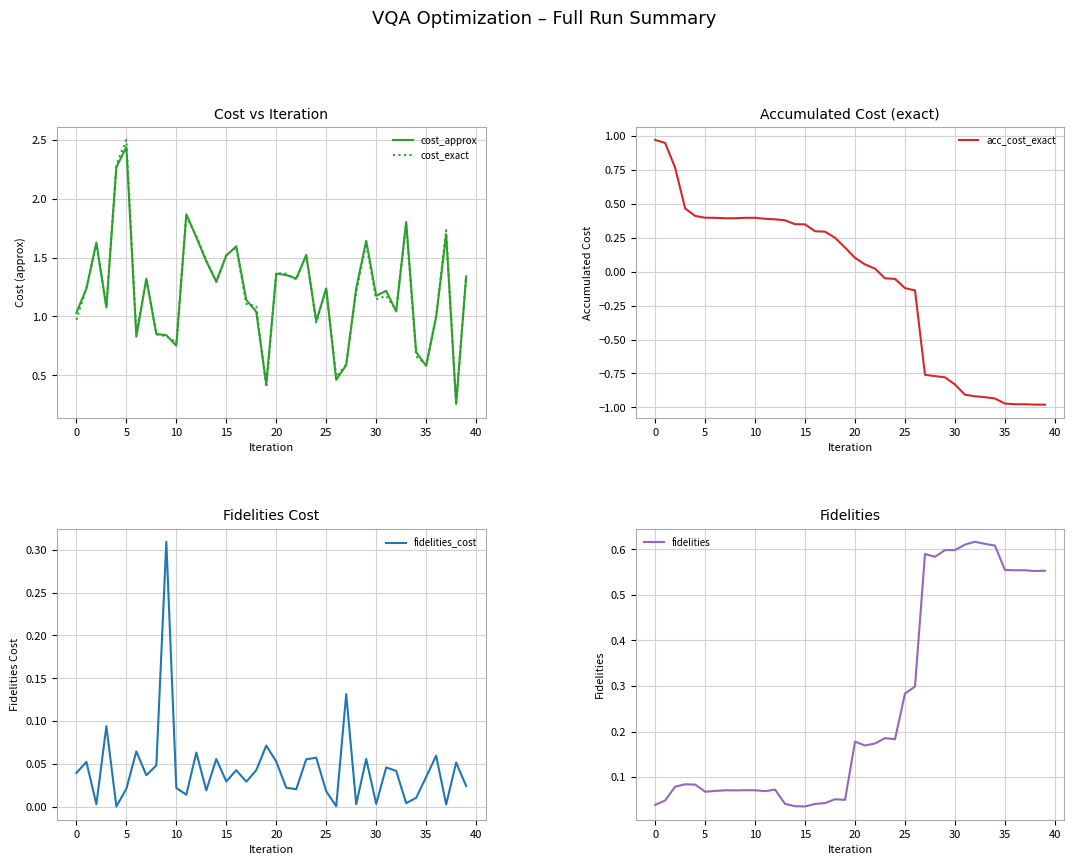

What is the difference between the maximum and second lowest values in the fidelities_cost series?

0.3